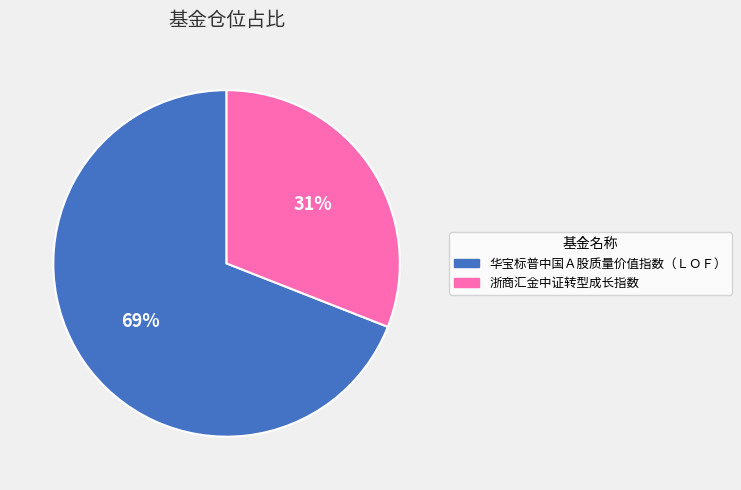

To the nearest percent, what portion does 浙商汇金中证转型成长指数 represent?

31%